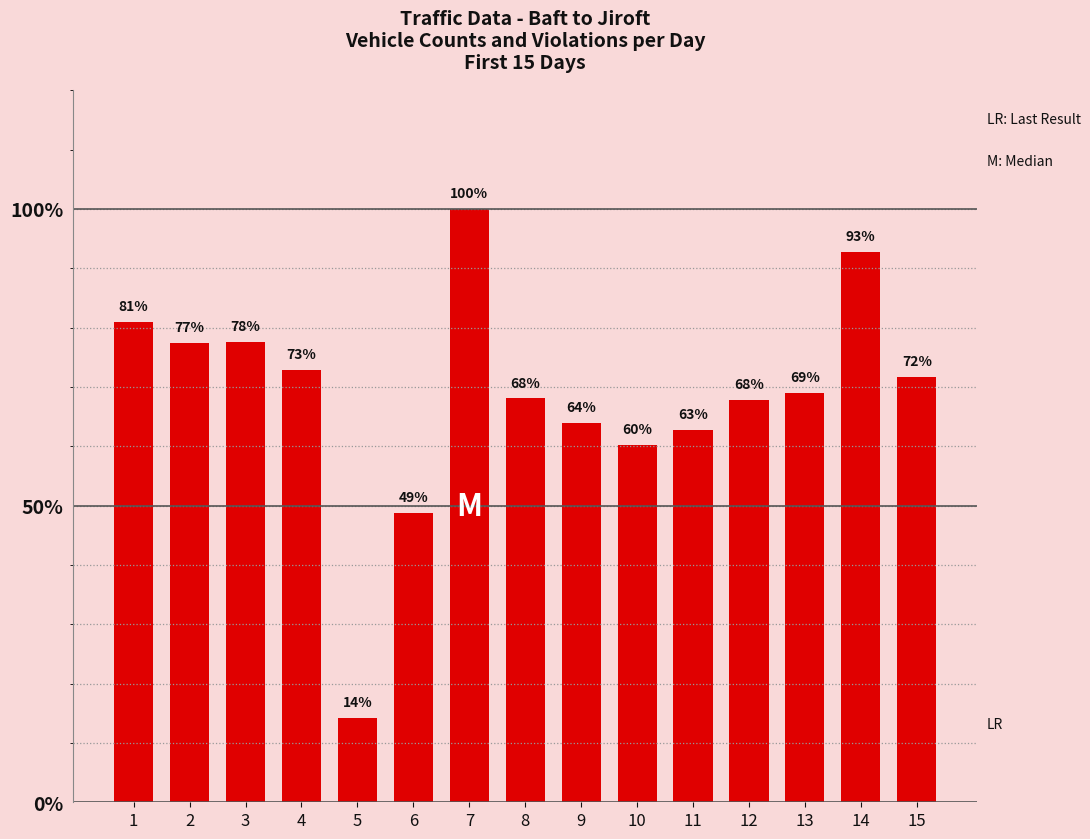

Which category has the highest value across all series?

7